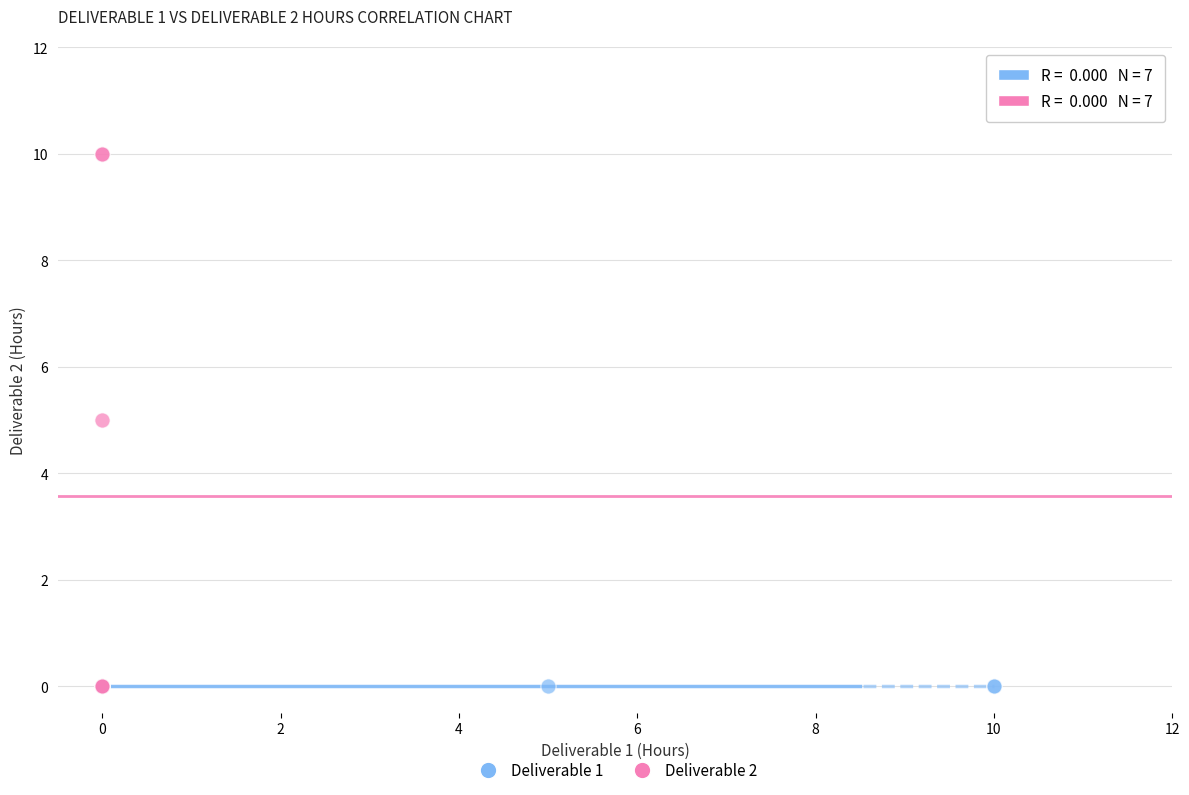

Which series reaches the maximum Y coordinate?

Deliverable 2